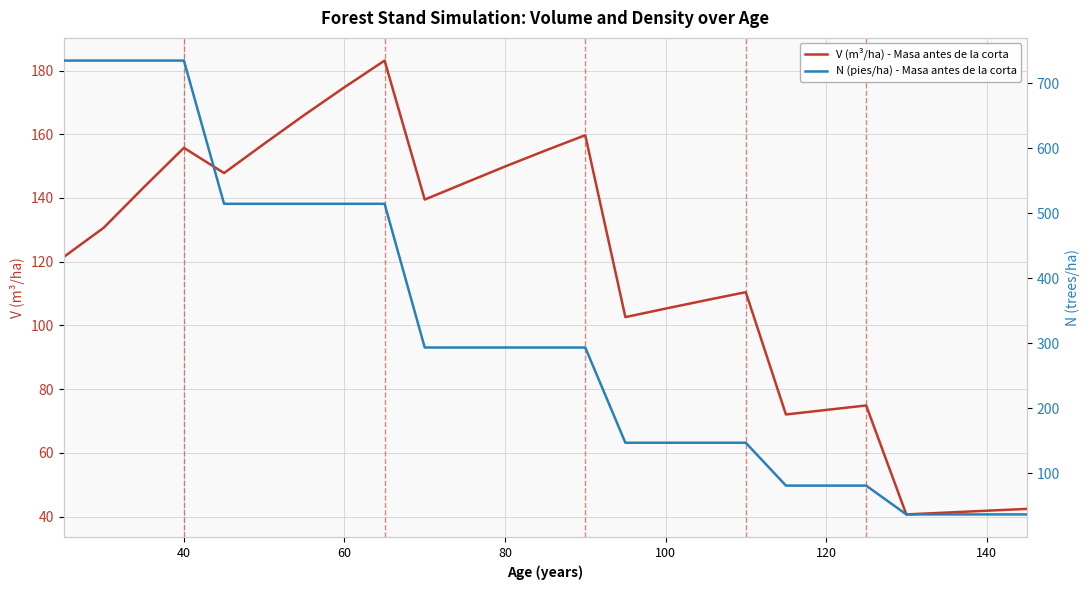

The value of V (m³/ha) - Masa antes de la corta at 40 is 155.7. True or false?

True